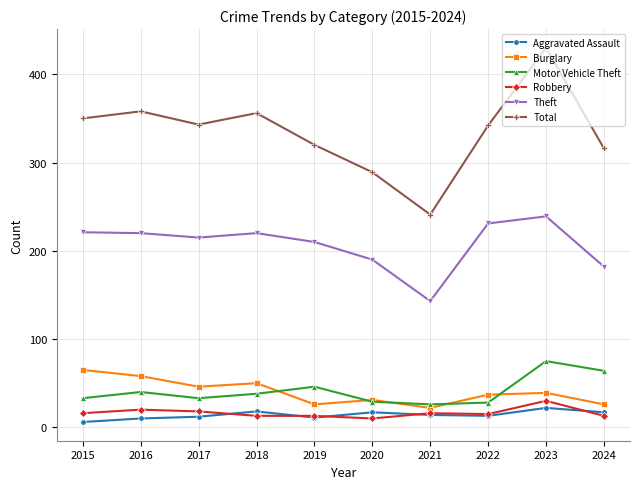

How many data points does each series have?

10